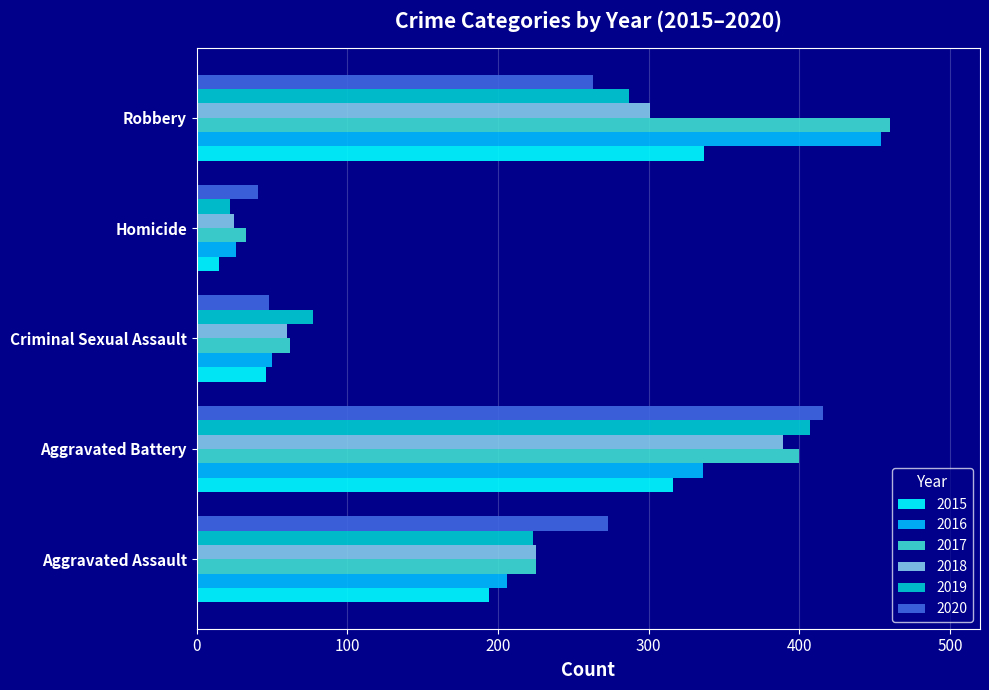

Rank the categories by 2015 value from lowest to highest.

Homicide, Criminal Sexual Assault, Aggravated Assault, Aggravated Battery, Robbery